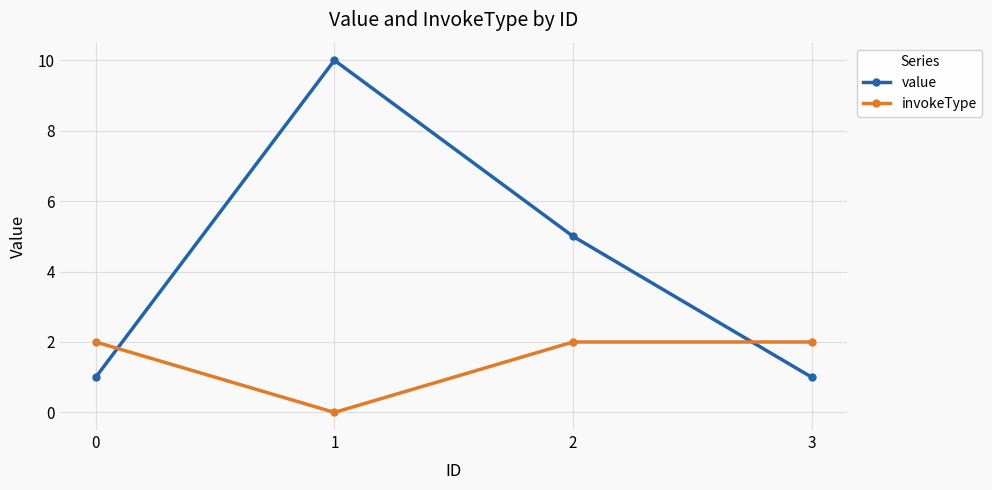

Where is the first local minimum for invokeType?

1